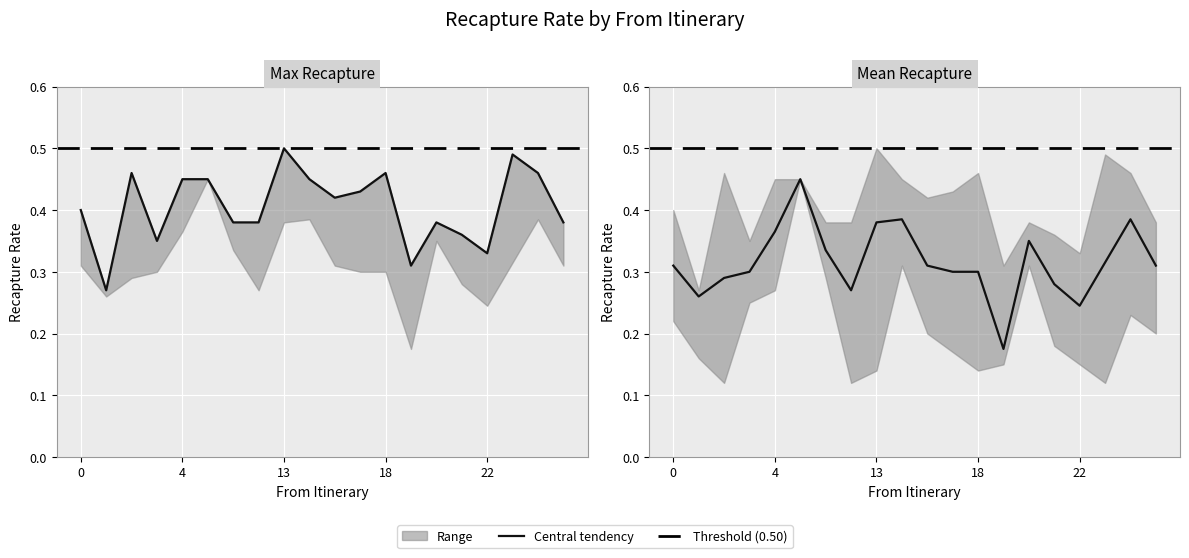

At how many categories does at least one series exceed 0?

20